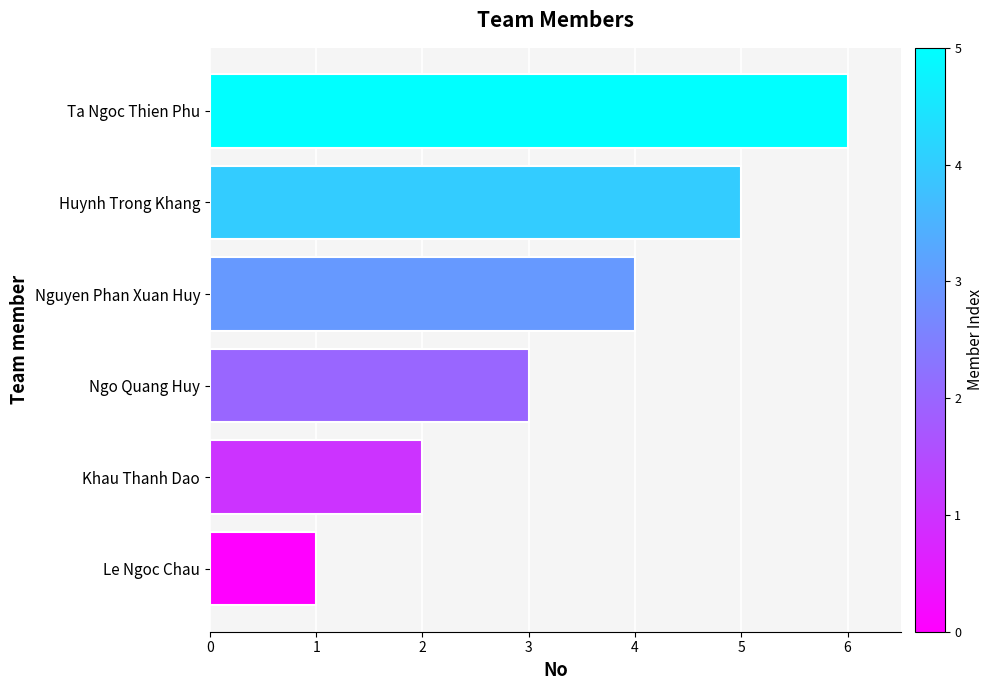

What is the difference between the second highest and minimum values?

4